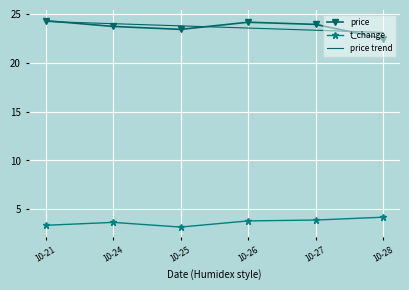

At which label is price trend closest to 23?

10-28